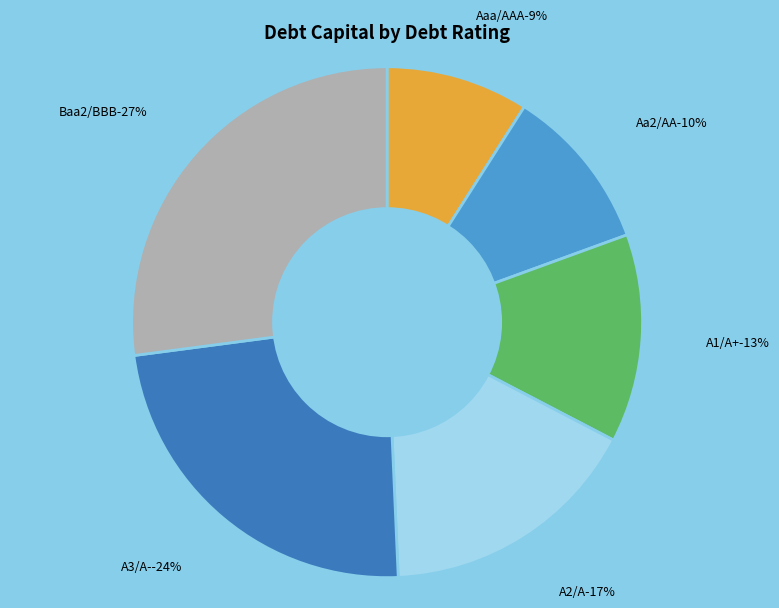

To the nearest percent, what is the average slice percentage?

17%